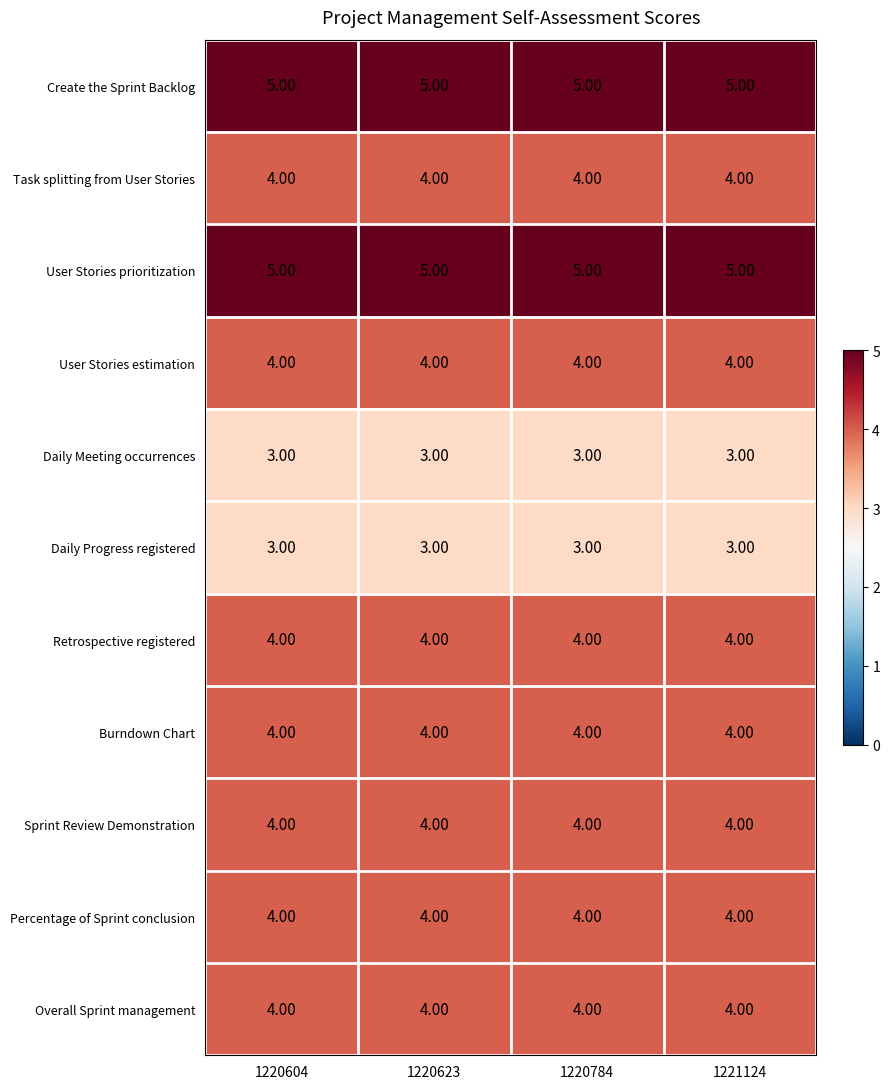

At how many categories does at least one series exceed 3?

4